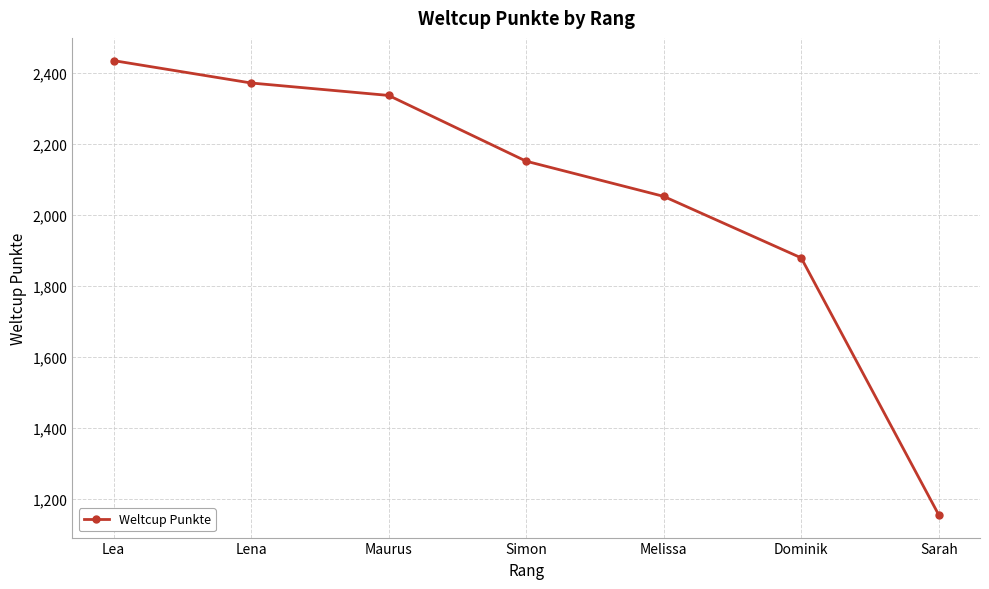

Is it true that the value at Maurus is 2336?

True